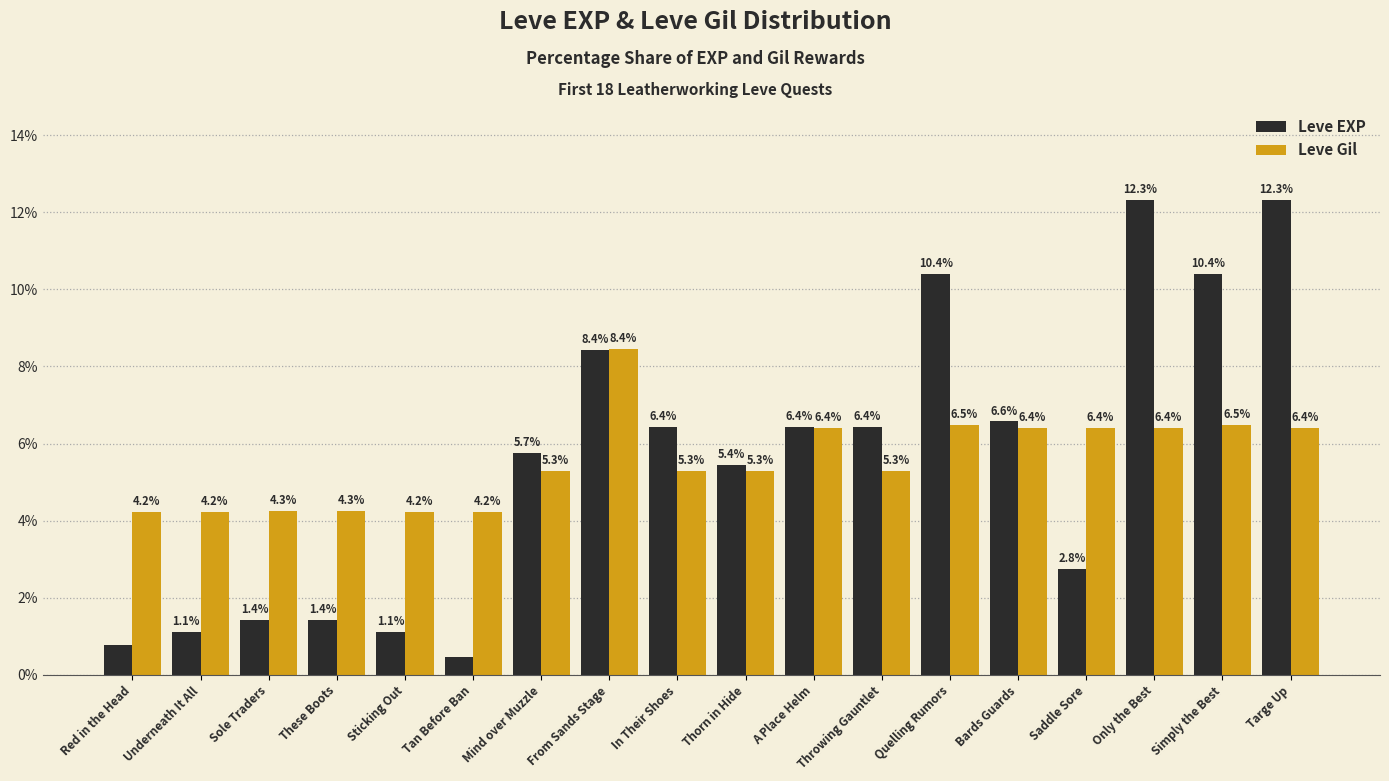

Where is Leve EXP nearest to the value 6?

Mind over Muzzle